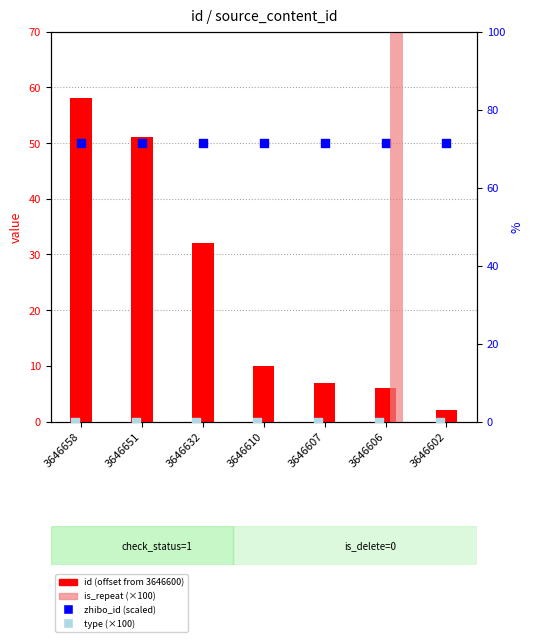

Is the value of zhibo_id (scaled) at 3646606 greater than the value of type (×100) at 3646658?

Yes